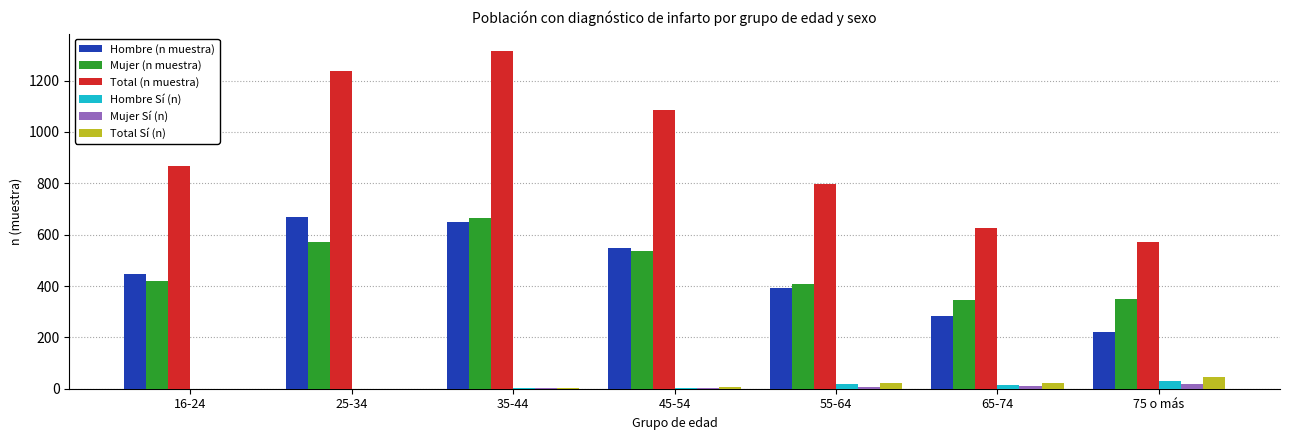

Which series has the largest total across all categories?

Total (n muestra)